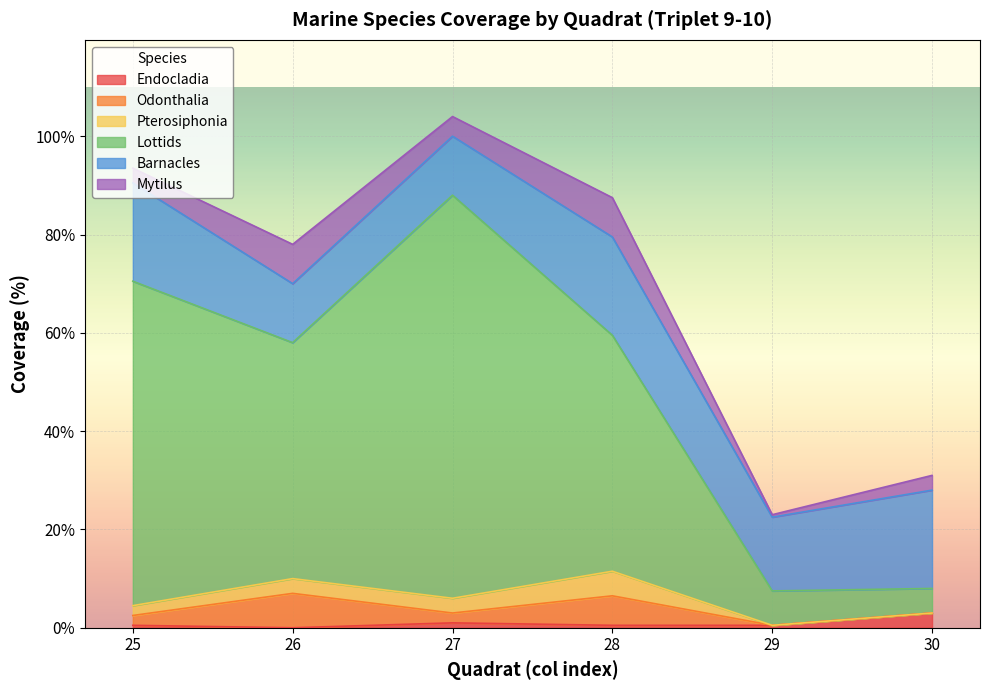

What is the total value across all series at 30?

31.0